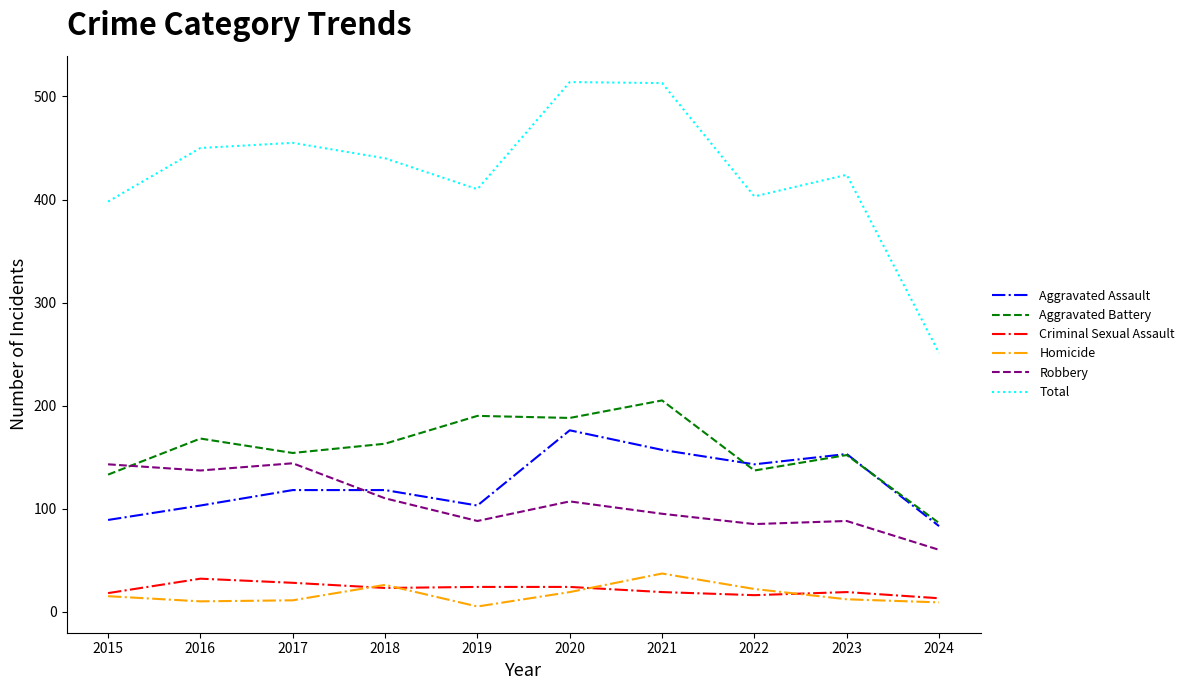

The Aggravated Battery series shows 74 at 2015. True or false?

False